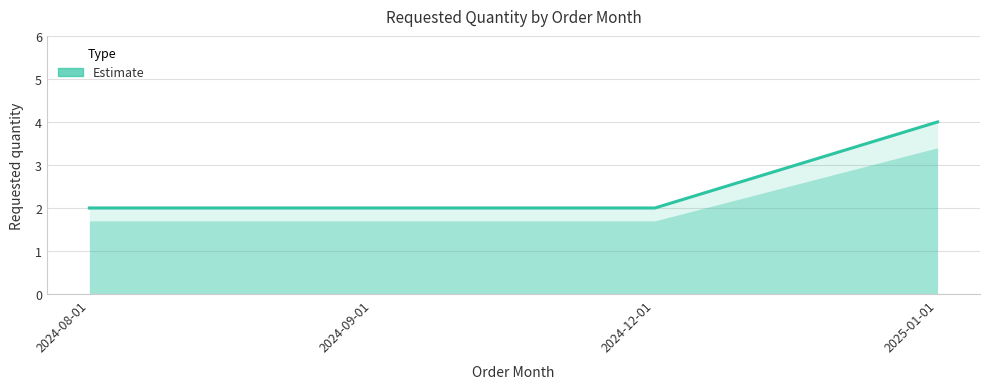

What position from the right is 2024-08-01?

4